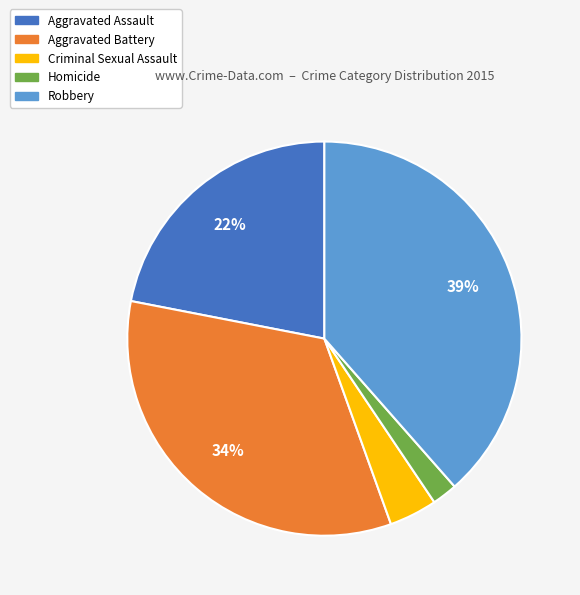

To the nearest percent, what percentage of the pie is Robbery?

39%